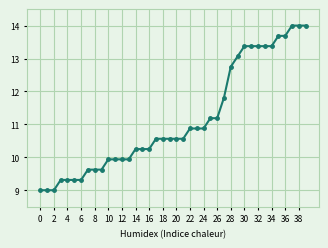

What is the smallest value displayed?

9.0